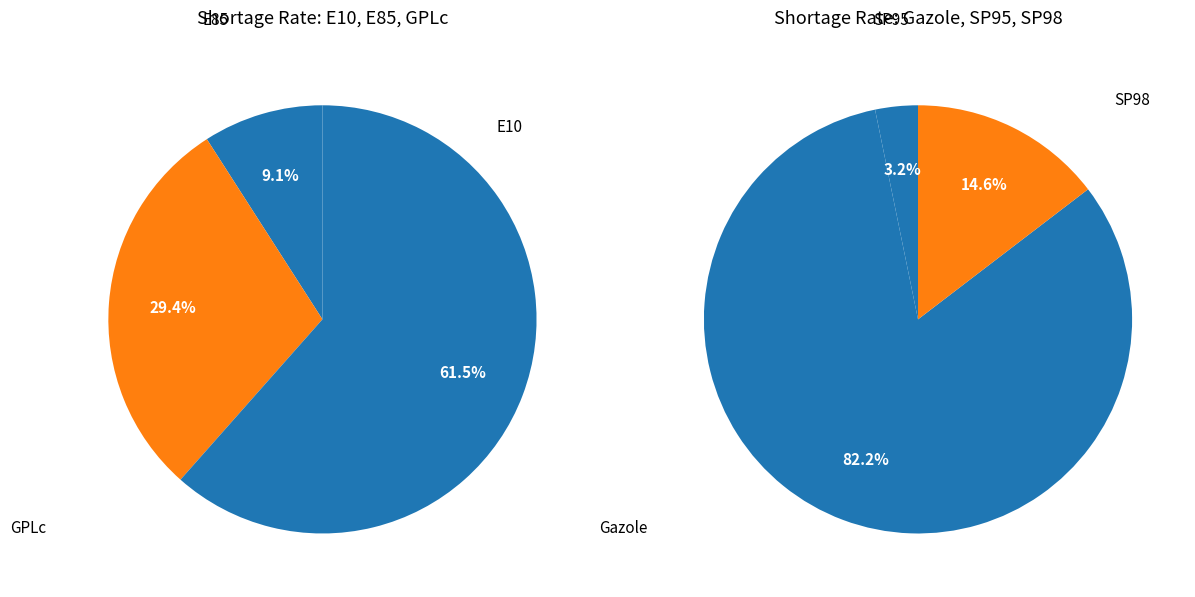

Count the number of slices in the pie.

6